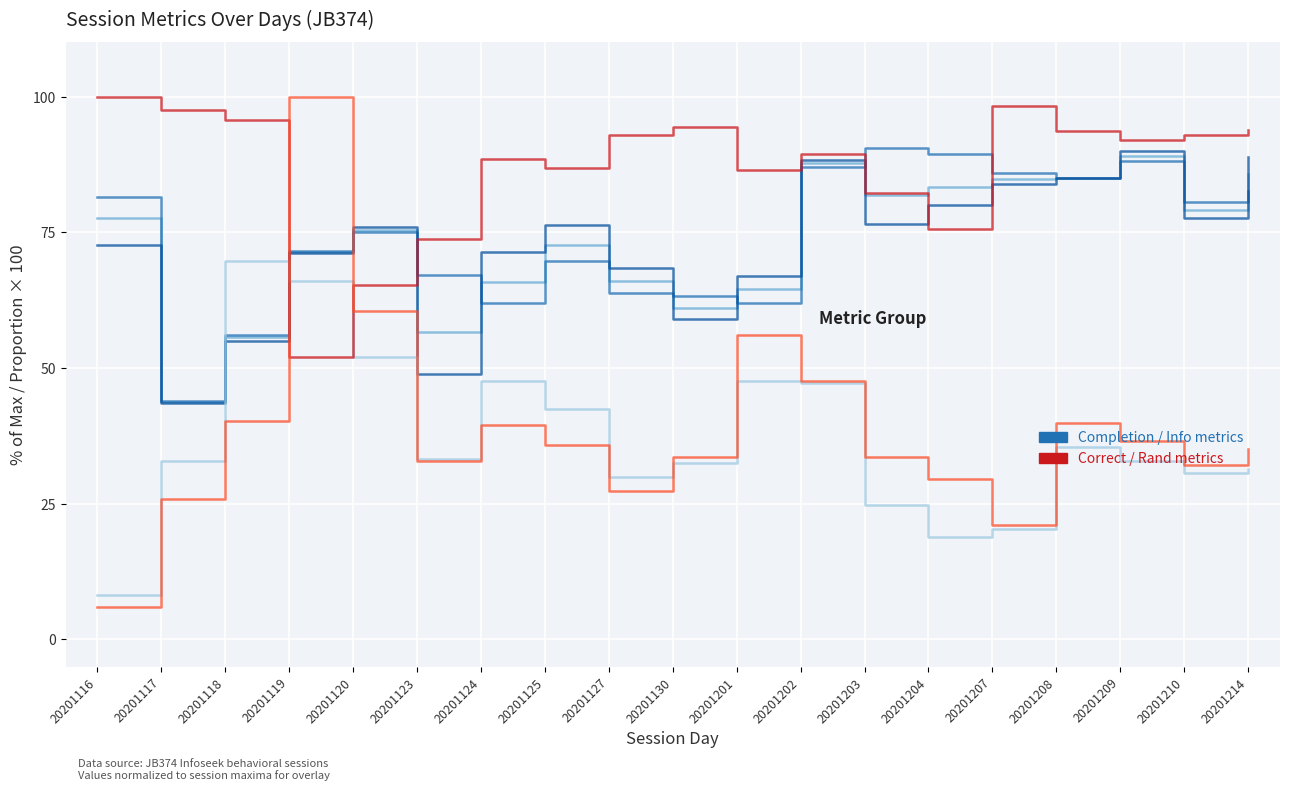

What is the spread (max minus min) of values at 20201209?

59.2